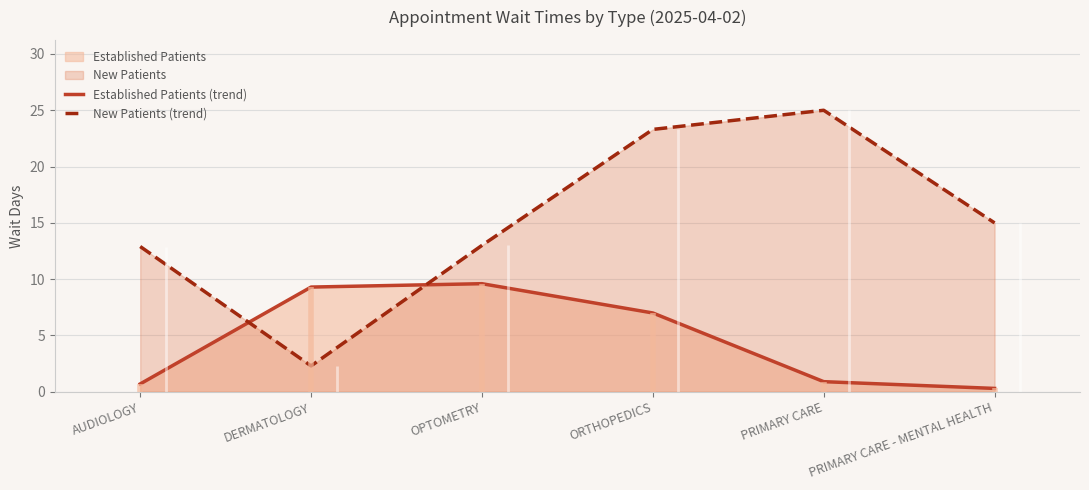

In New Patients (trend), how many points are higher than both neighbors (excluding endpoints)?

1